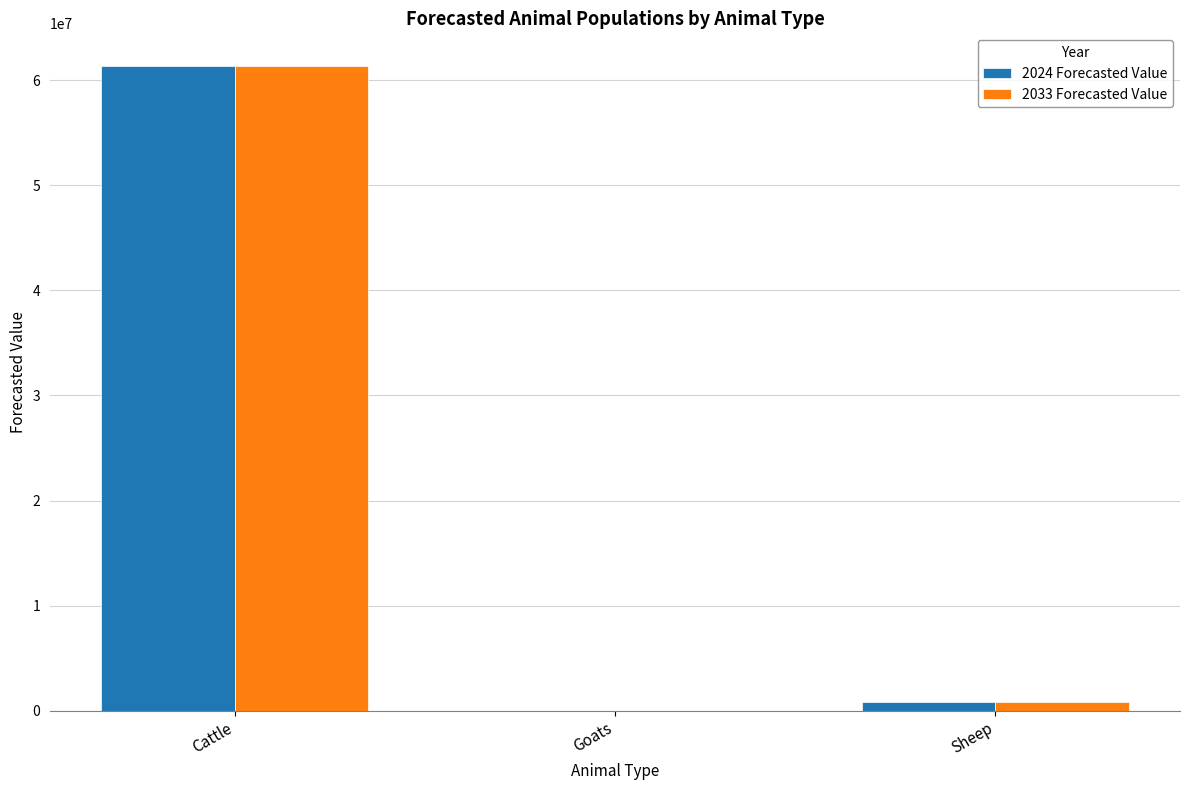

At which category does the chart reach its peak across all series?

Cattle